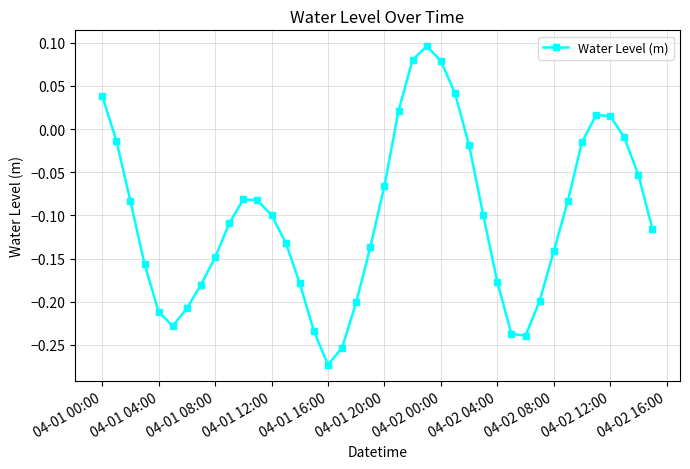

What is the difference between the second highest and minimum values?

0.4